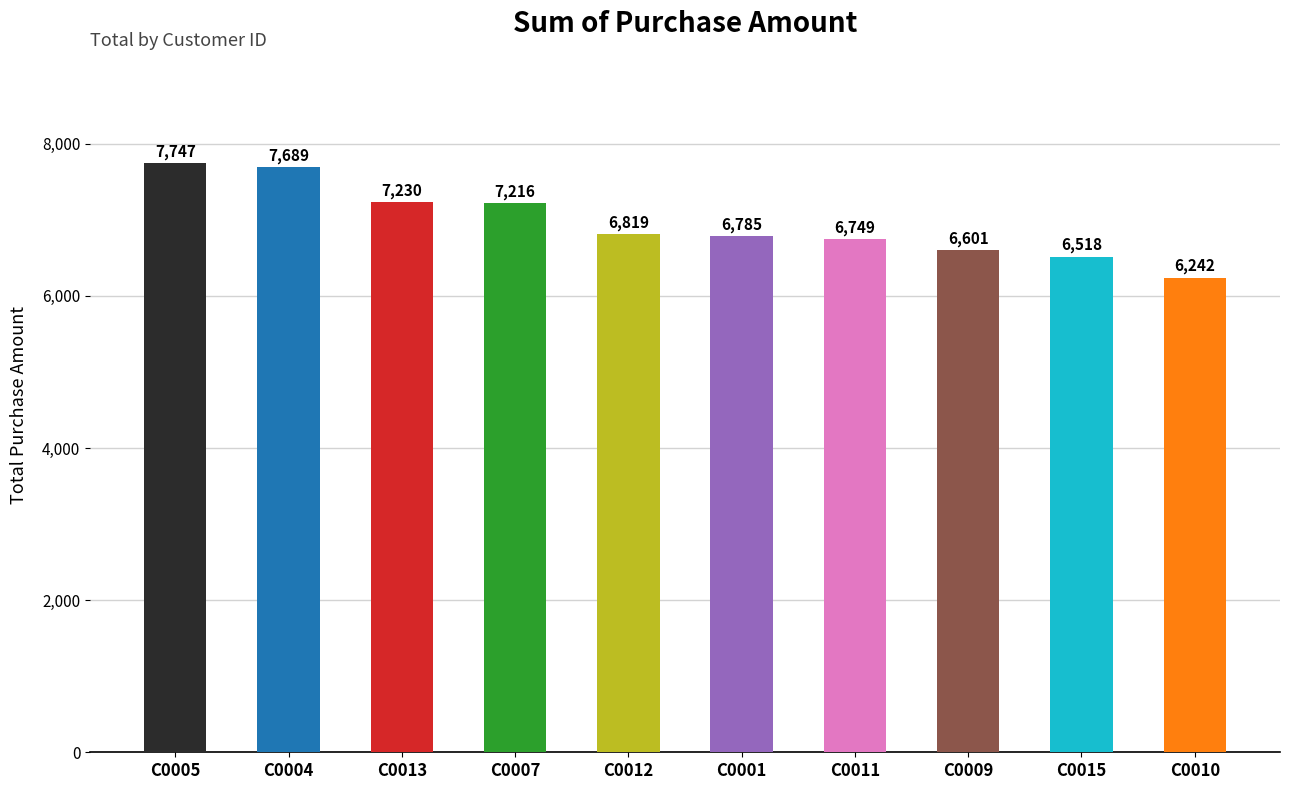

What is the sum of all values?

69596